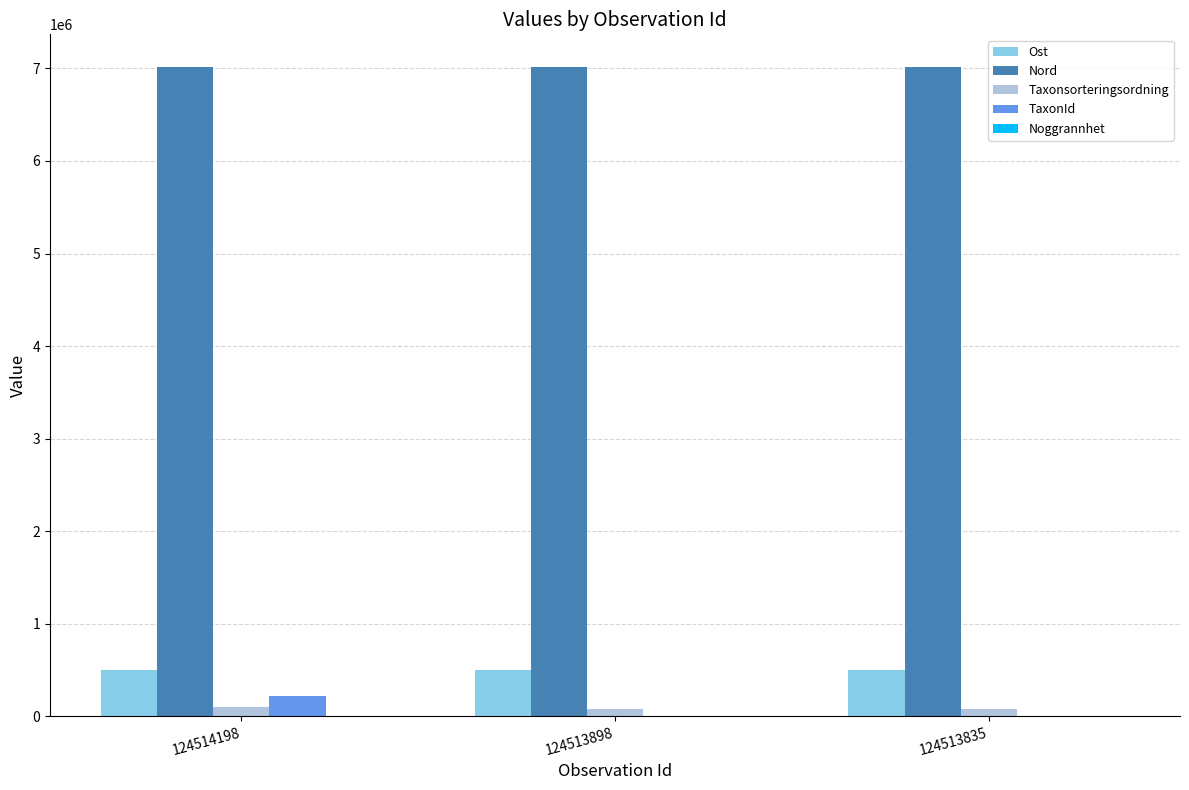

Which series changed the most between 124514198 and 124513898?

TaxonId